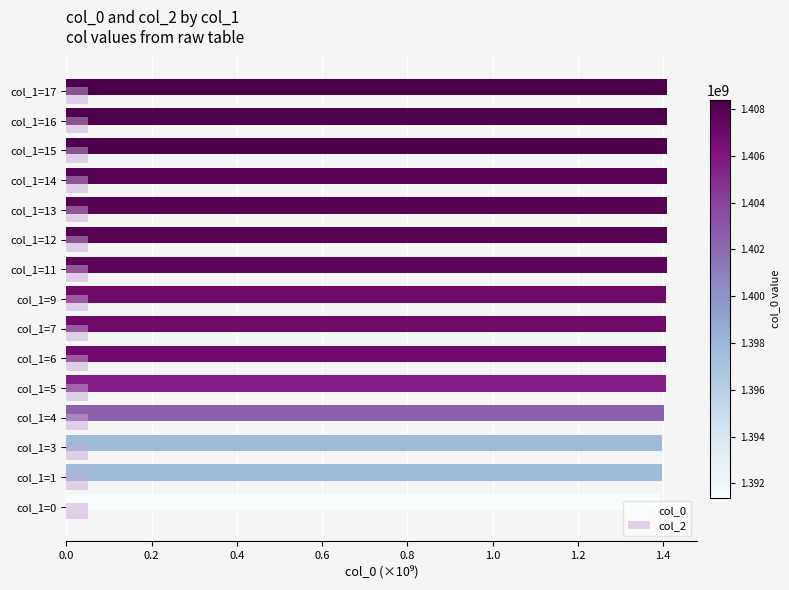

What is the greatest value displayed?

1.4